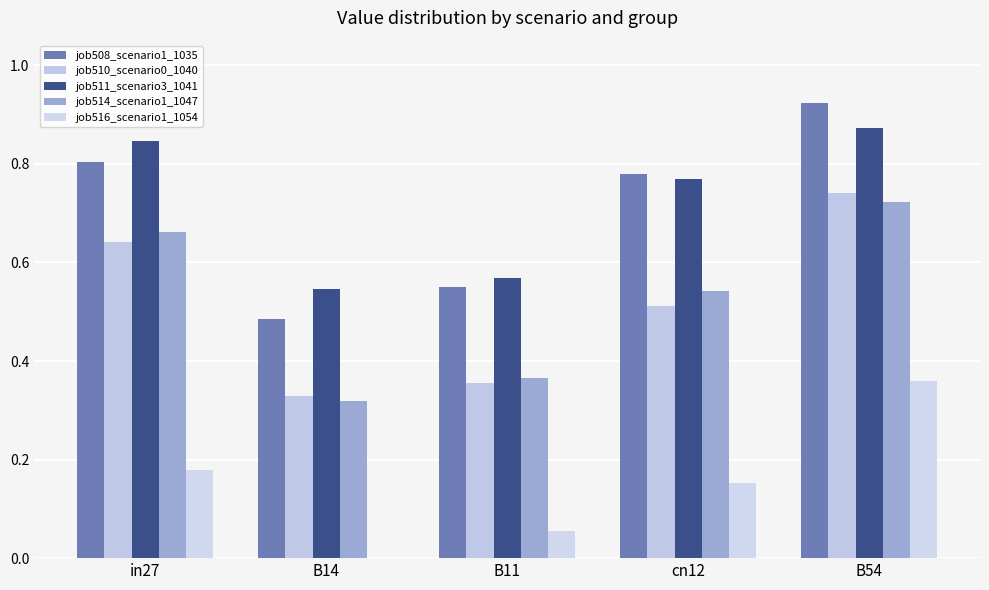

What are all the series names shown in the legend?

job508_scenario1_1035, job510_scenario0_1040, job511_scenario3_1041, job514_scenario1_1047, job516_scenario1_1054